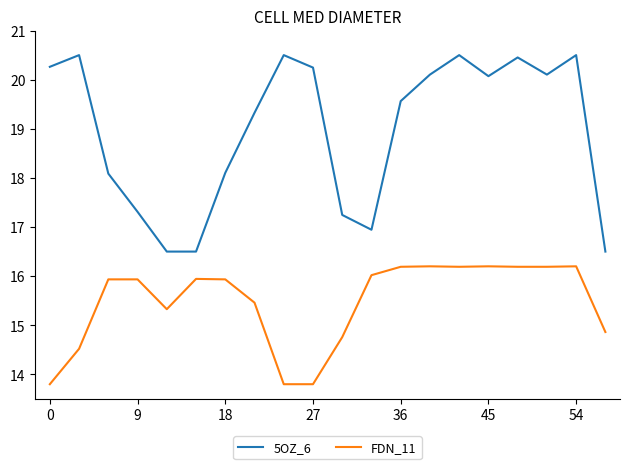

What is the average value of the FDN_11 series?

15.5